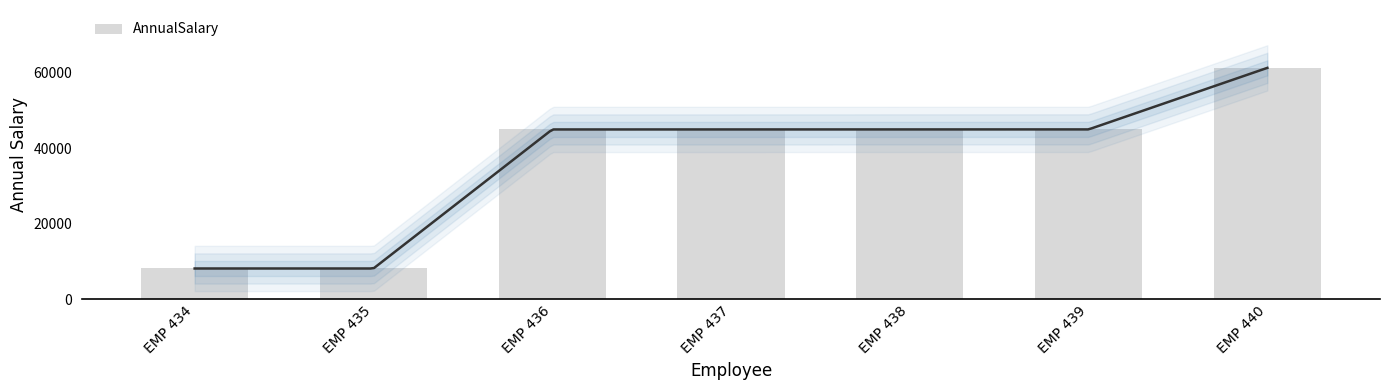

Approximately how many times larger is the value at EMP 440 compared to EMP 437?

1.4